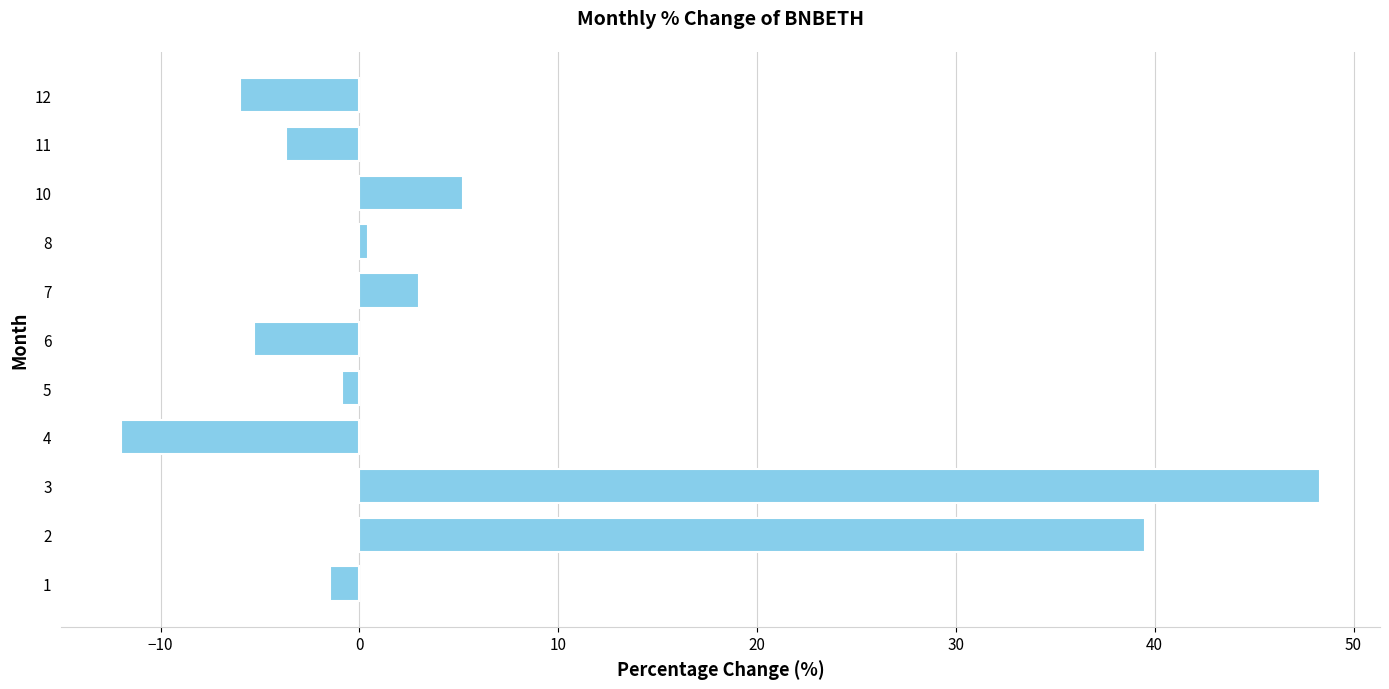

How many data points does each series have?

11